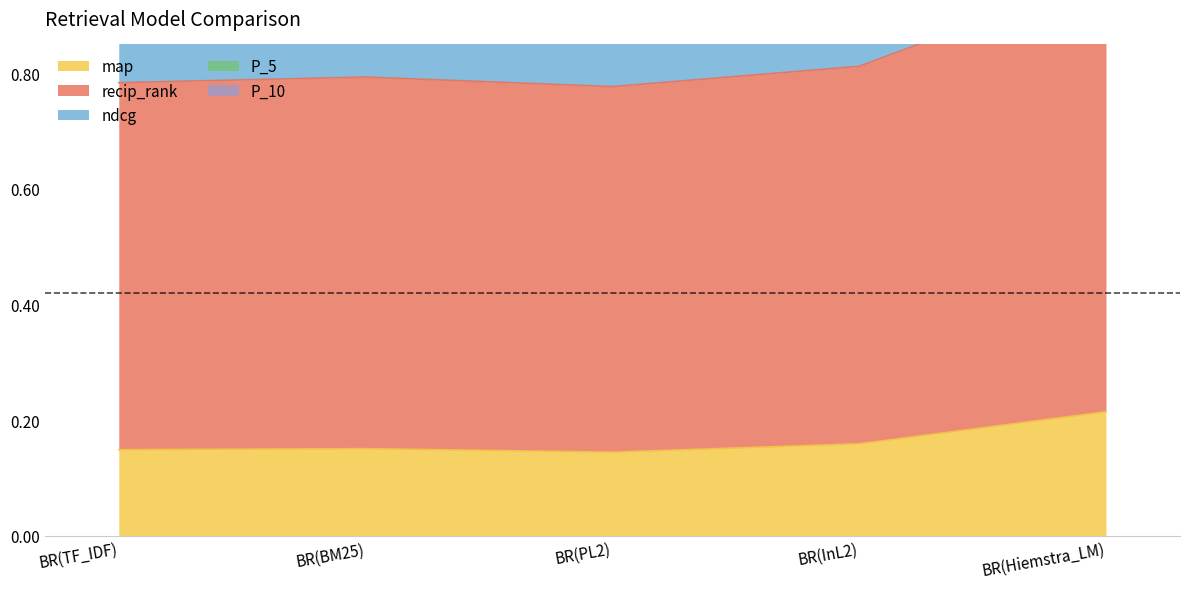

What is the difference between the maximum and minimum values in the P_5 series?

0.4